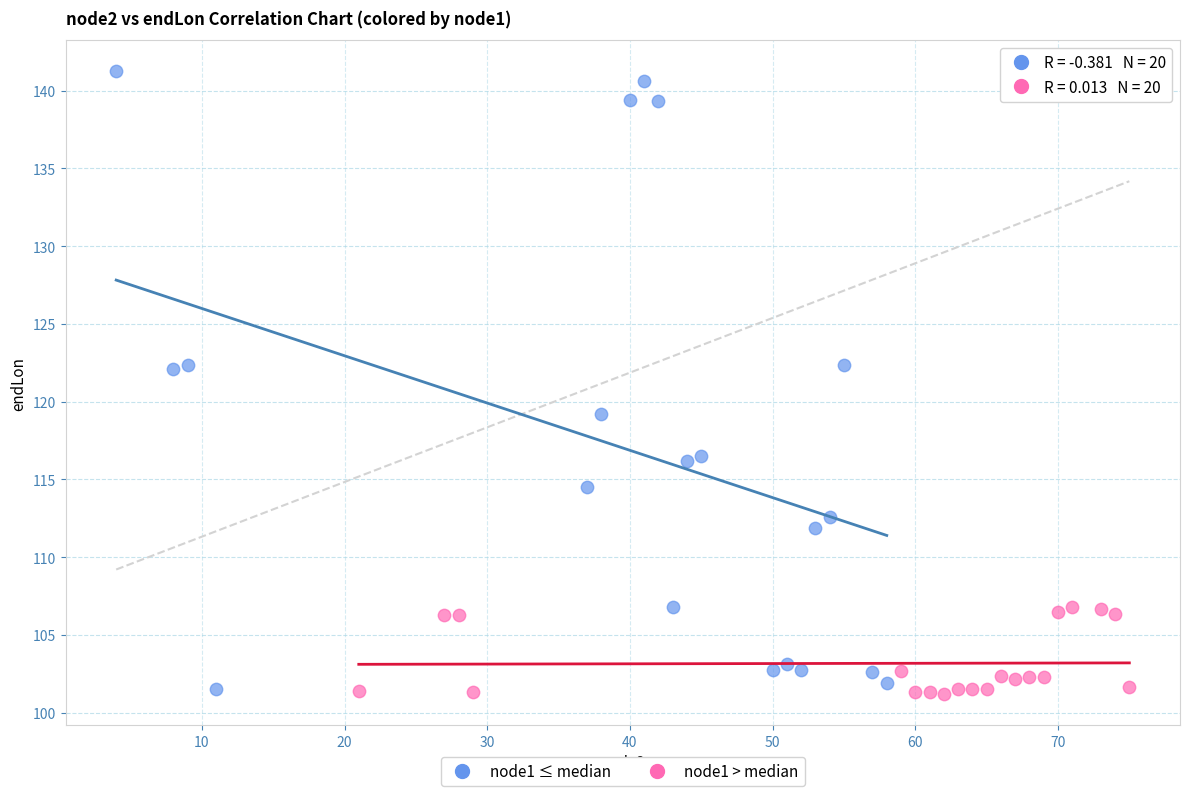

Which series reaches the maximum Y coordinate?

node1 ≤ median